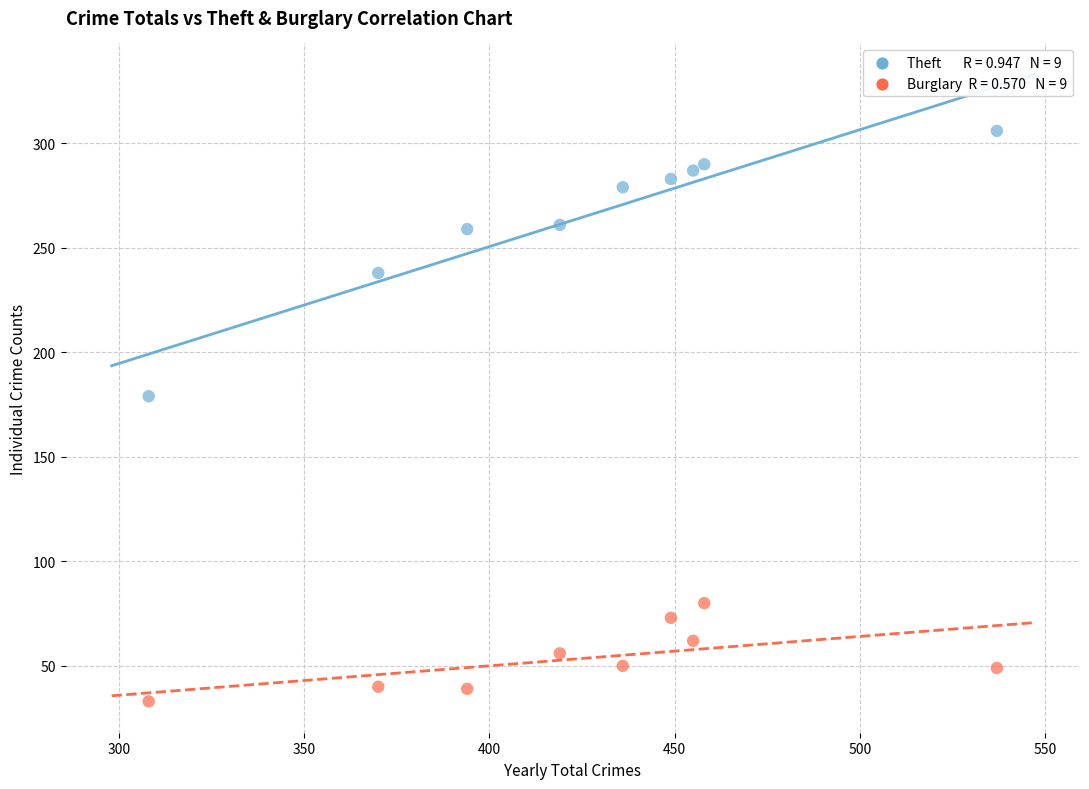

Across all data points, what is the range of Y values (max minus min)?

273